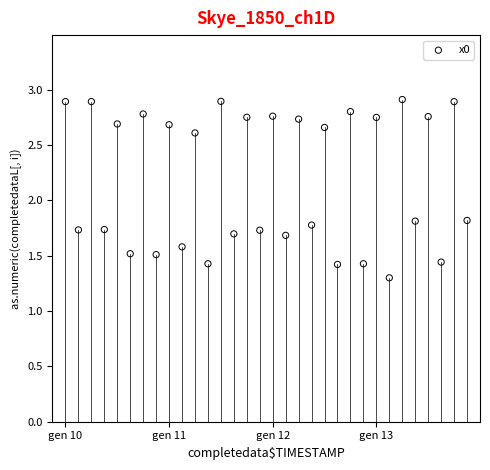

What is the range of Y values (max minus min)?

1.6